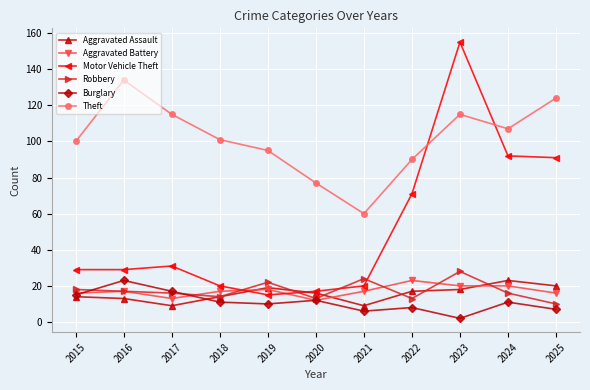

Which series has the largest range (max minus min)?

Motor Vehicle Theft